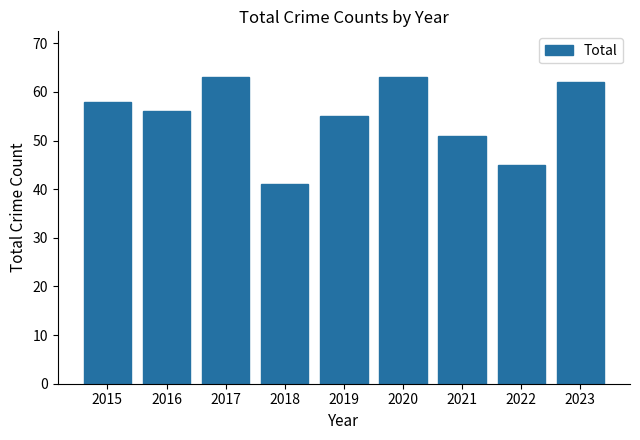

The chart shows a value of 45 at 2022. True or false?

True